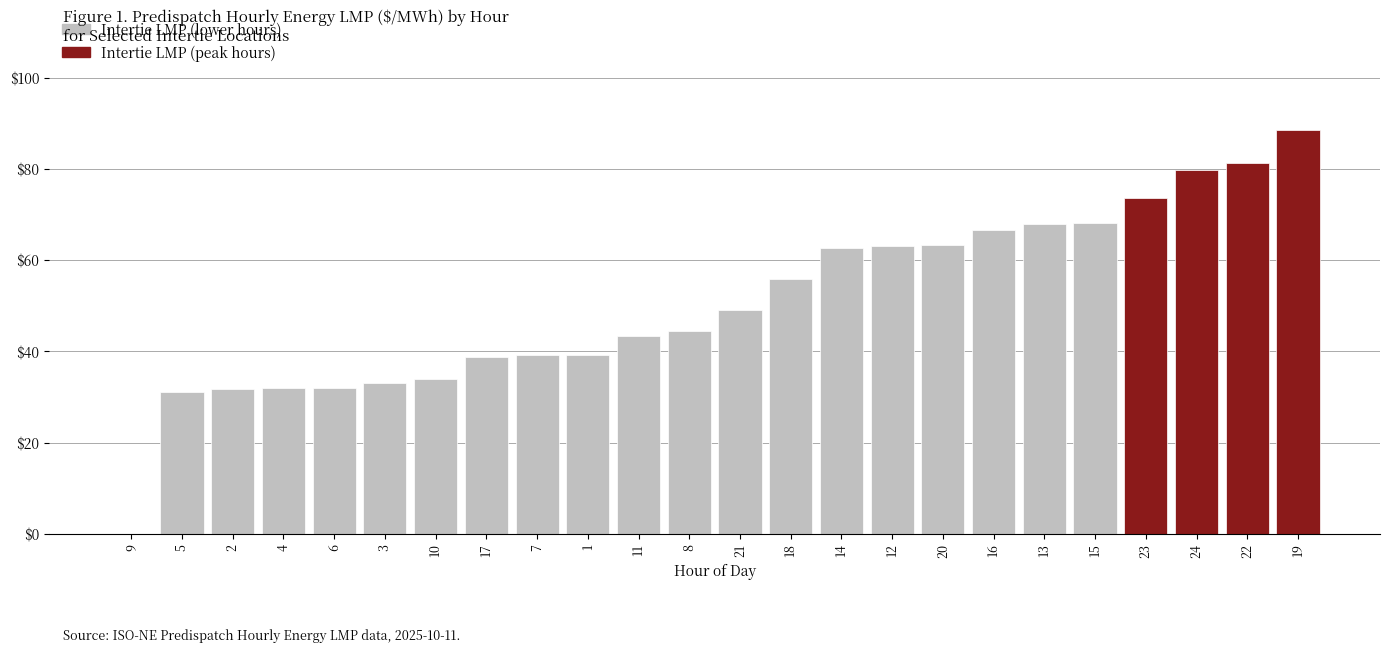

At which label does the data first exceed 48?

21